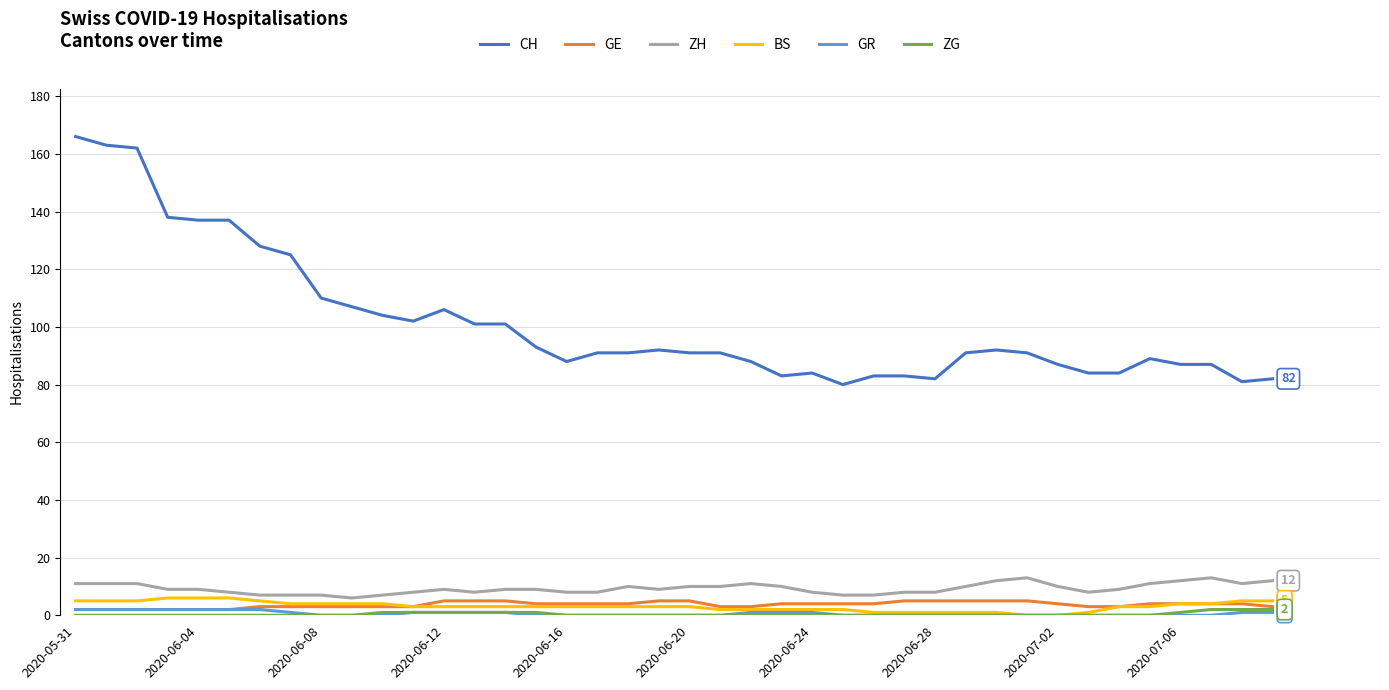

What is the average value of the GR series?

1